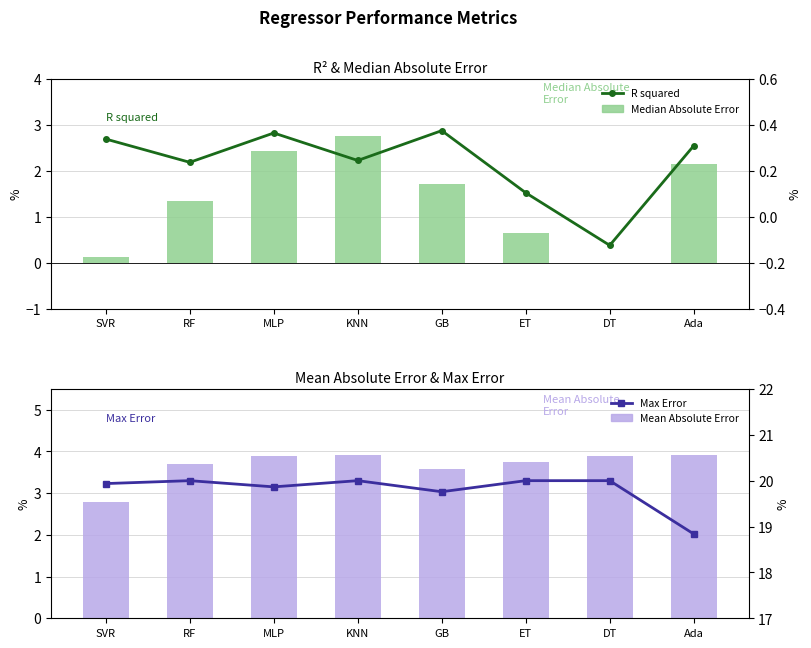

What is the sum of the R squared values at ET and GB?

0.5